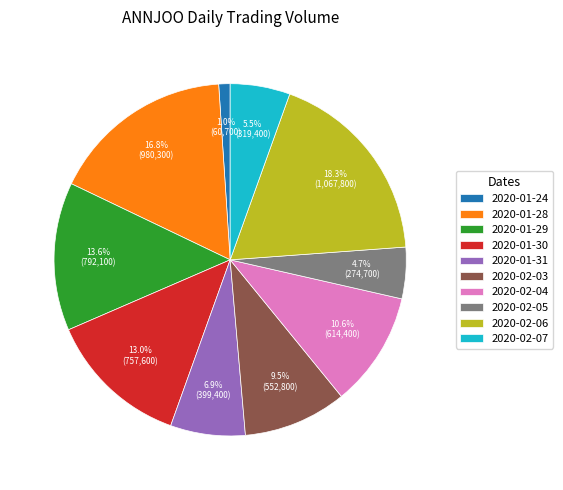

What percentage is NOT represented by 2020-02-06?

81.7%